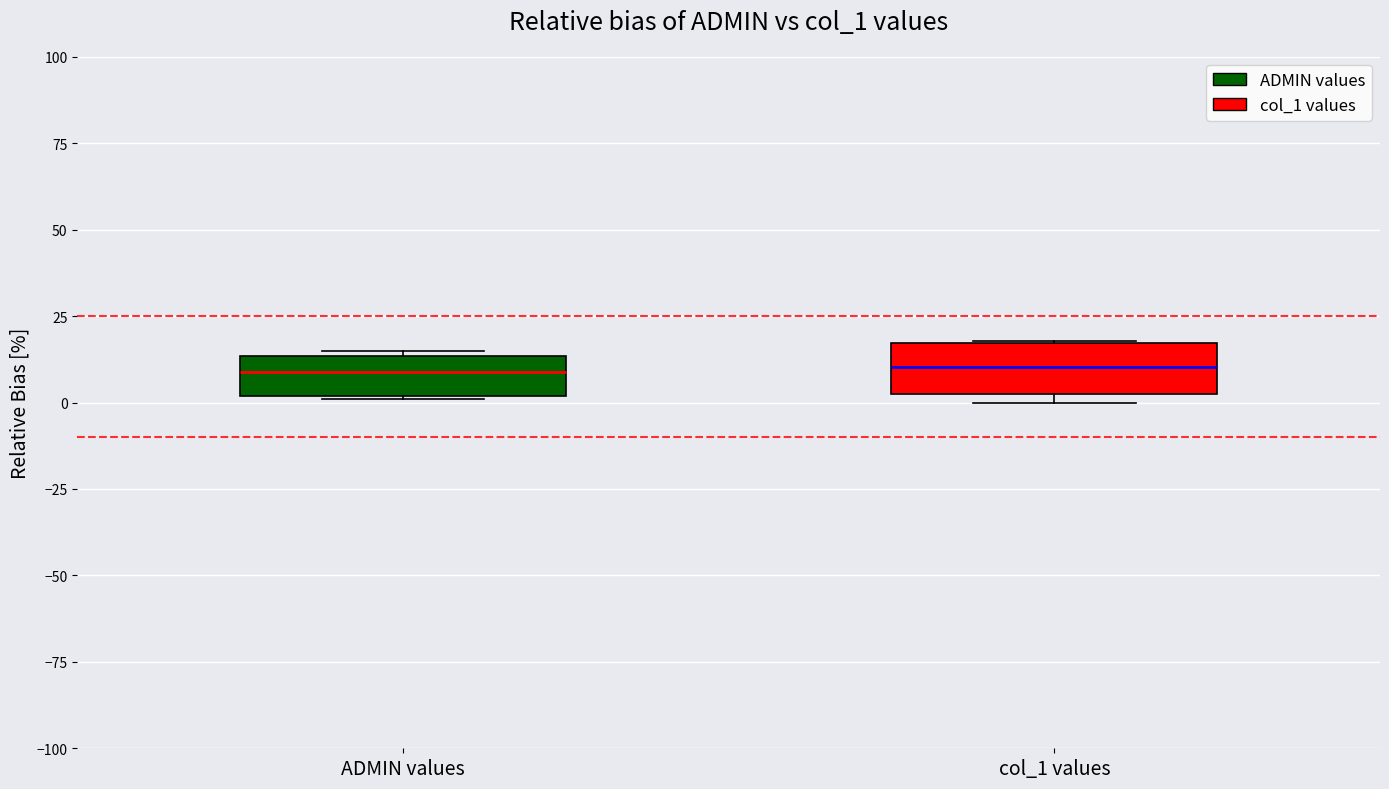

Reading left to right, read every box against the y-axis: the position of its median line, the range the box covers, and the ends of its whiskers. The values are not printed on the chart, so give them approximately, as read against the axis.

ADMIN values: median 10, box 0 to 15, whiskers 0 to 15 (just above the box's upper edge)
col_1 values: median 10, box 0 to 15, whiskers 0 (just below the box's lower edge) to 20